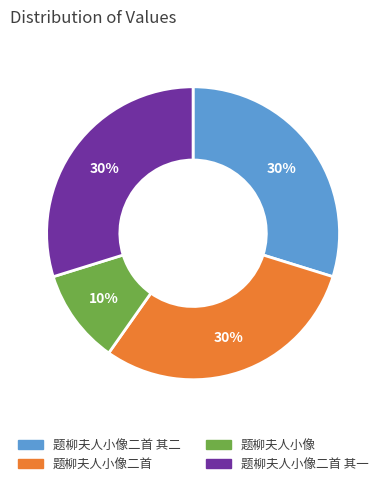

Approximately how many times larger is the value at 题柳夫人小像 compared to 题柳夫人小像二首?

0.3